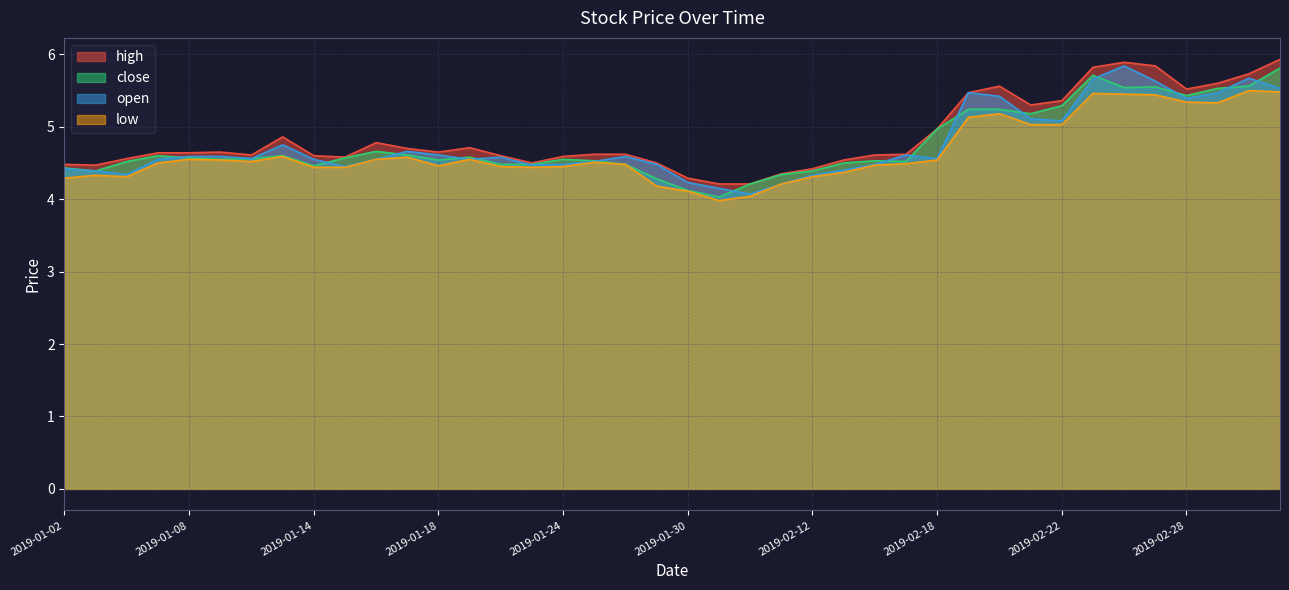

Where is the first local maximum for high?

2019-01-09